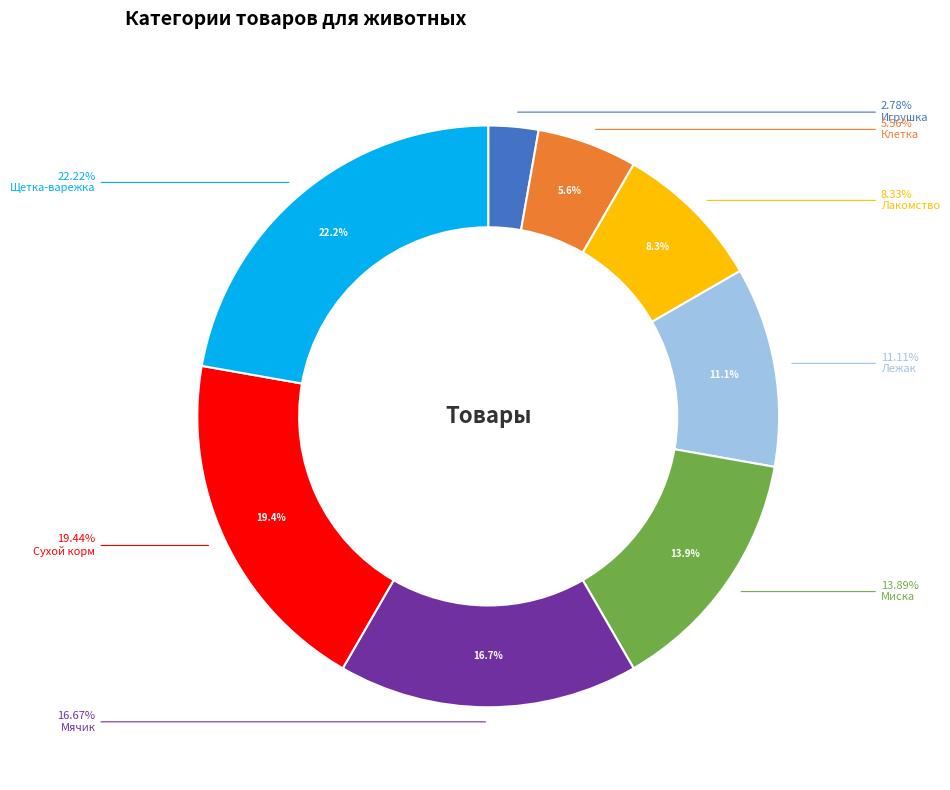

Which slice is the smallest?

Игрушка